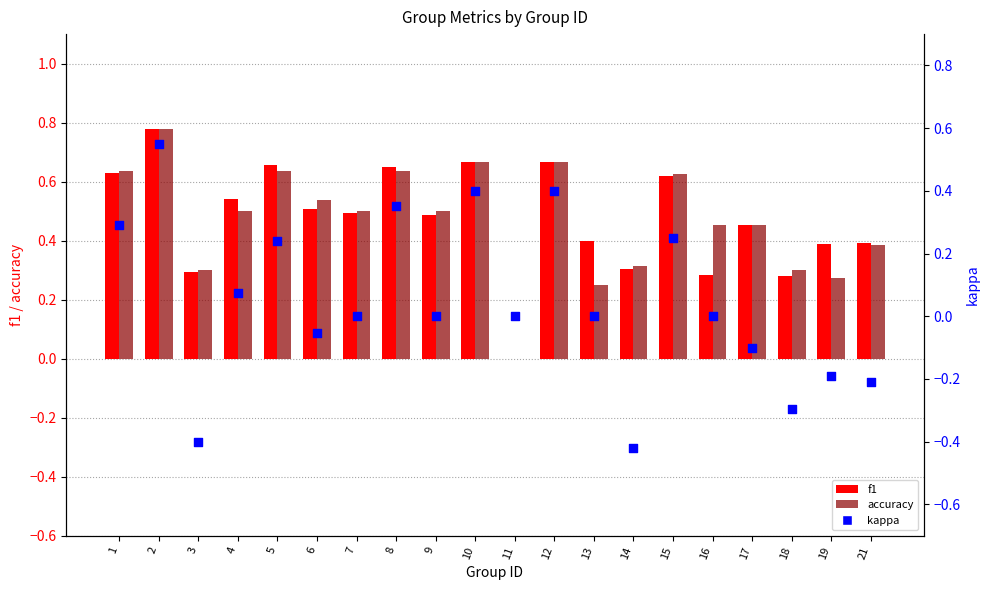

Which series has the largest total across all categories?

f1